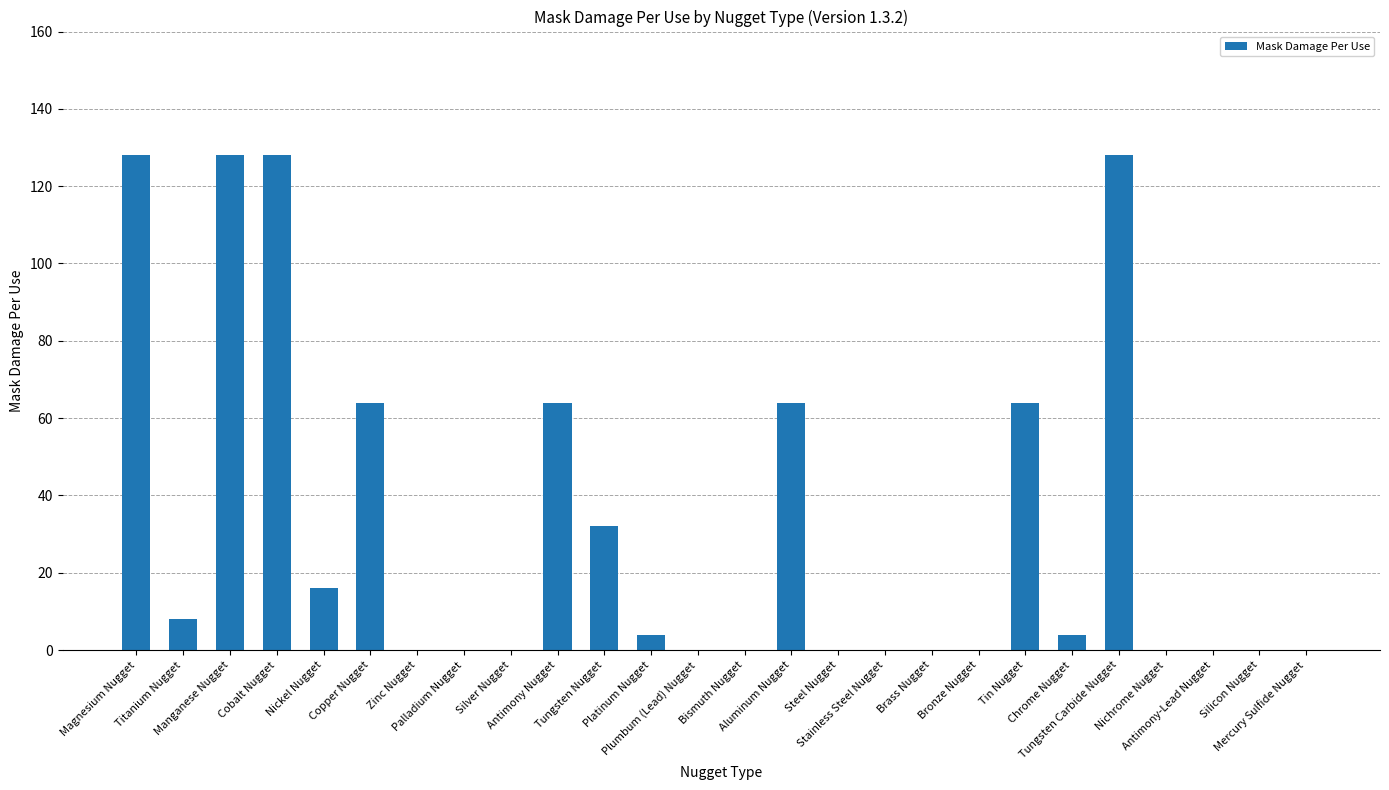

What is the maximum value shown in the chart?

128